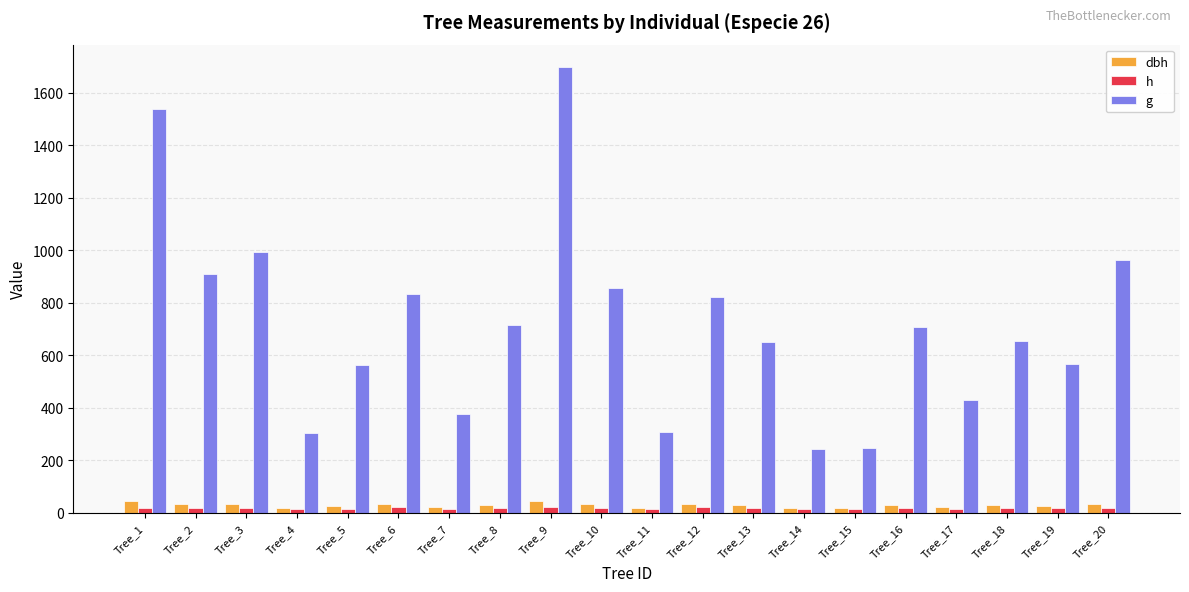

What is the difference between the second highest and second lowest values in the g series?

1289.0